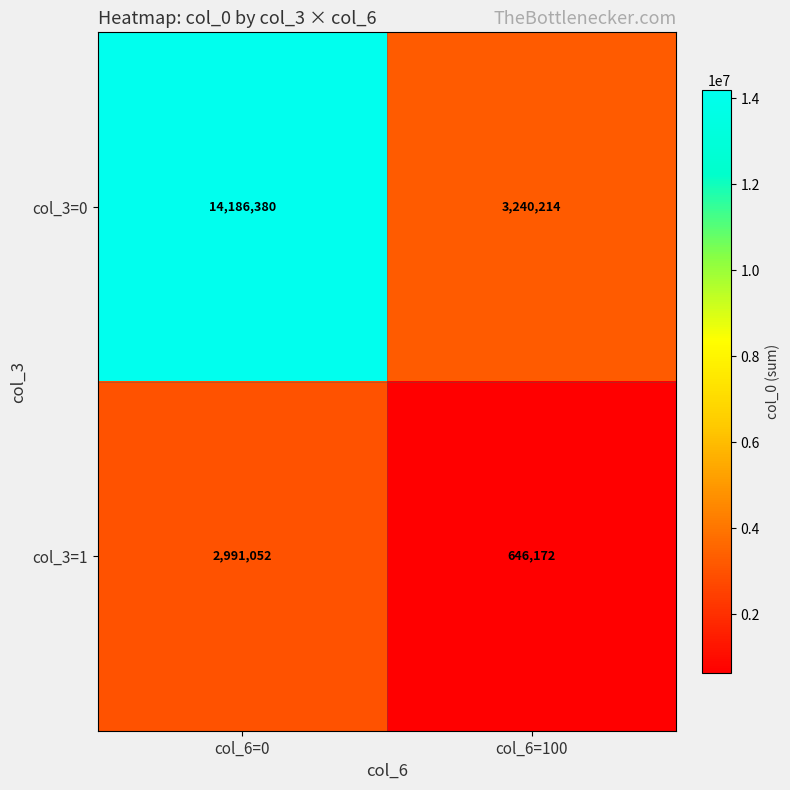

The col_3=0 series shows 3240214 at col_6=100. True or false?

True